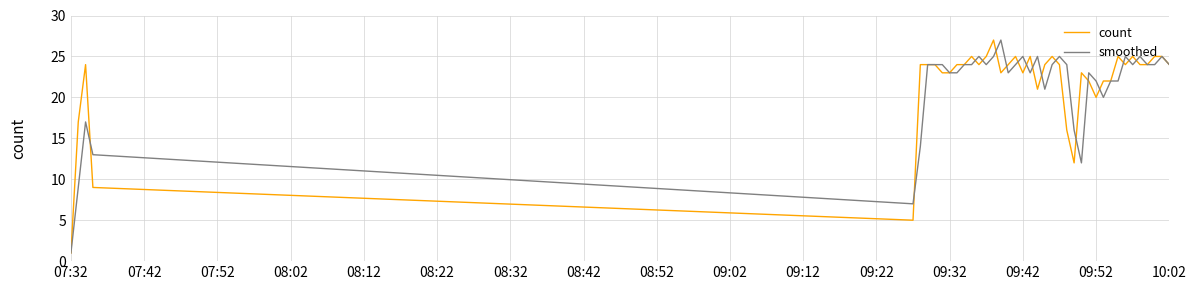

What is the difference between the maximum and minimum values in the smoothed series?

26